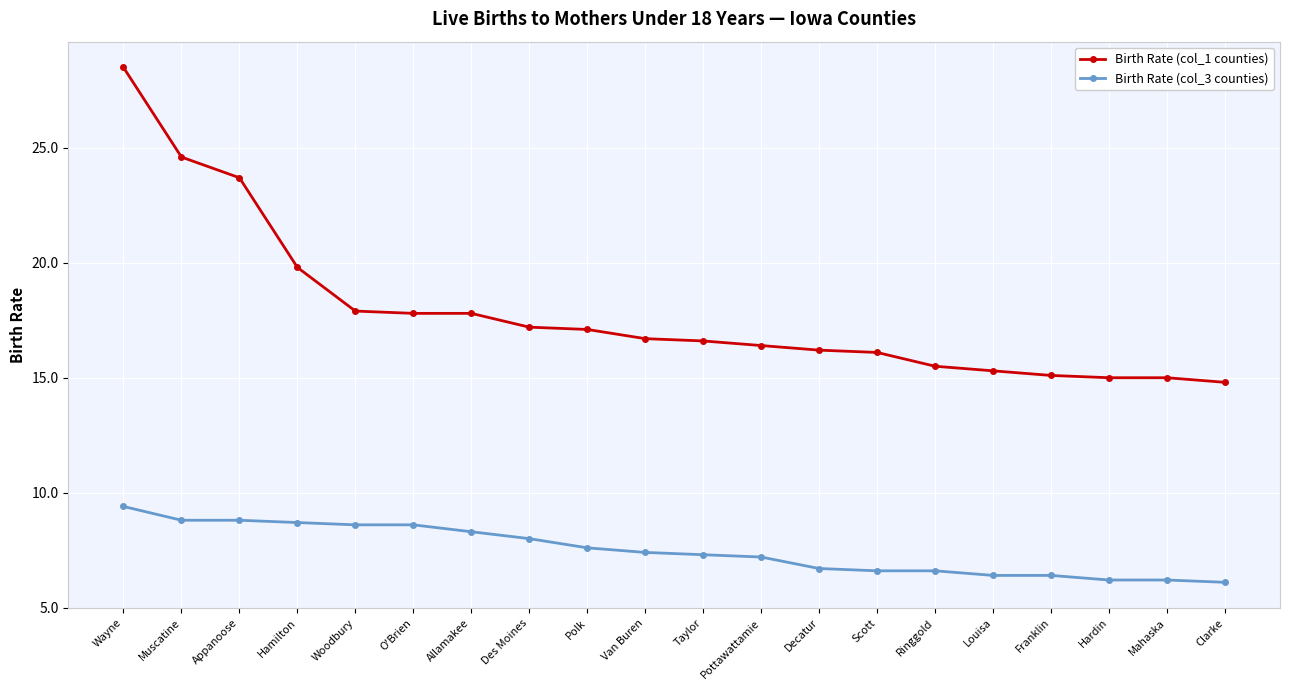

True or false: Birth Rate (col_3 counties) and Birth Rate (col_1 counties) intersect in this chart.

False